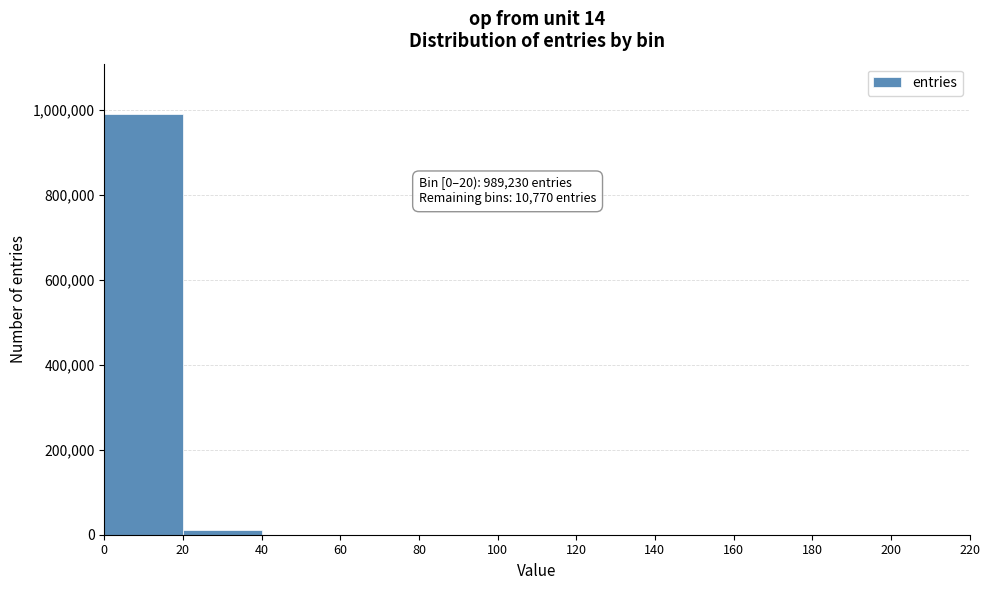

Which range on the x-axis has the tallest bar?

0 to 20